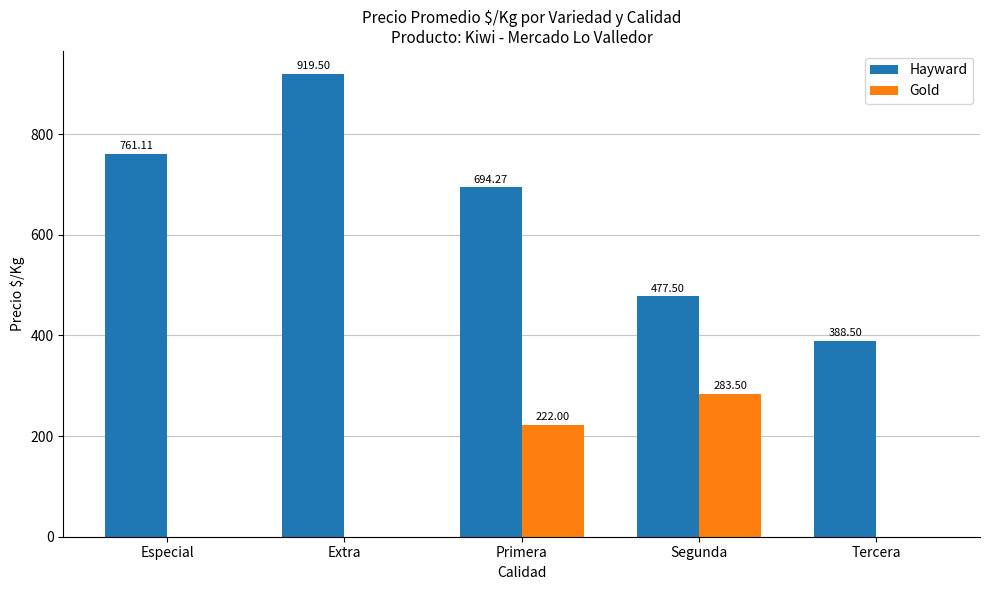

Where is Gold nearest to the value 141?

Primera